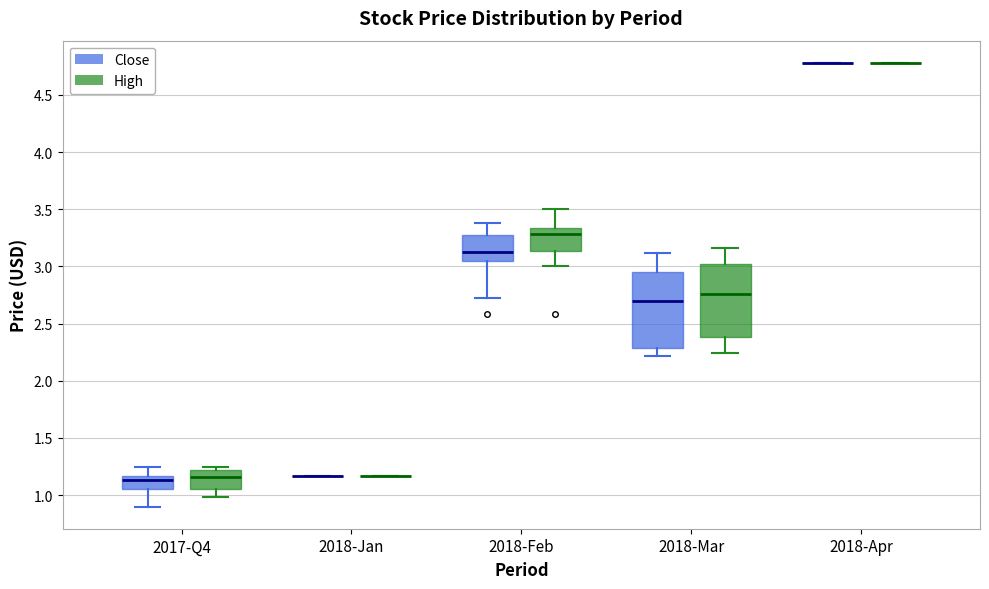

Where does the upper whisker of the box for 2018-Mar (High) end on the y-axis? The values are not printed on the chart, so give them approximately, as read against the axis.

3.15